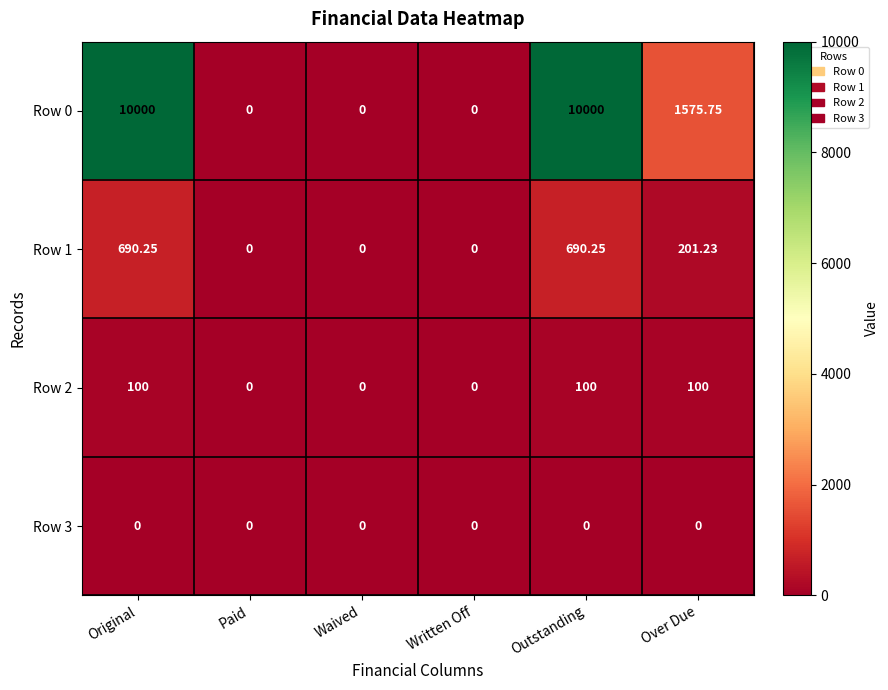

At Outstanding, list the series in order from smallest to largest.

Row 3, Row 2, Row 1, Row 0